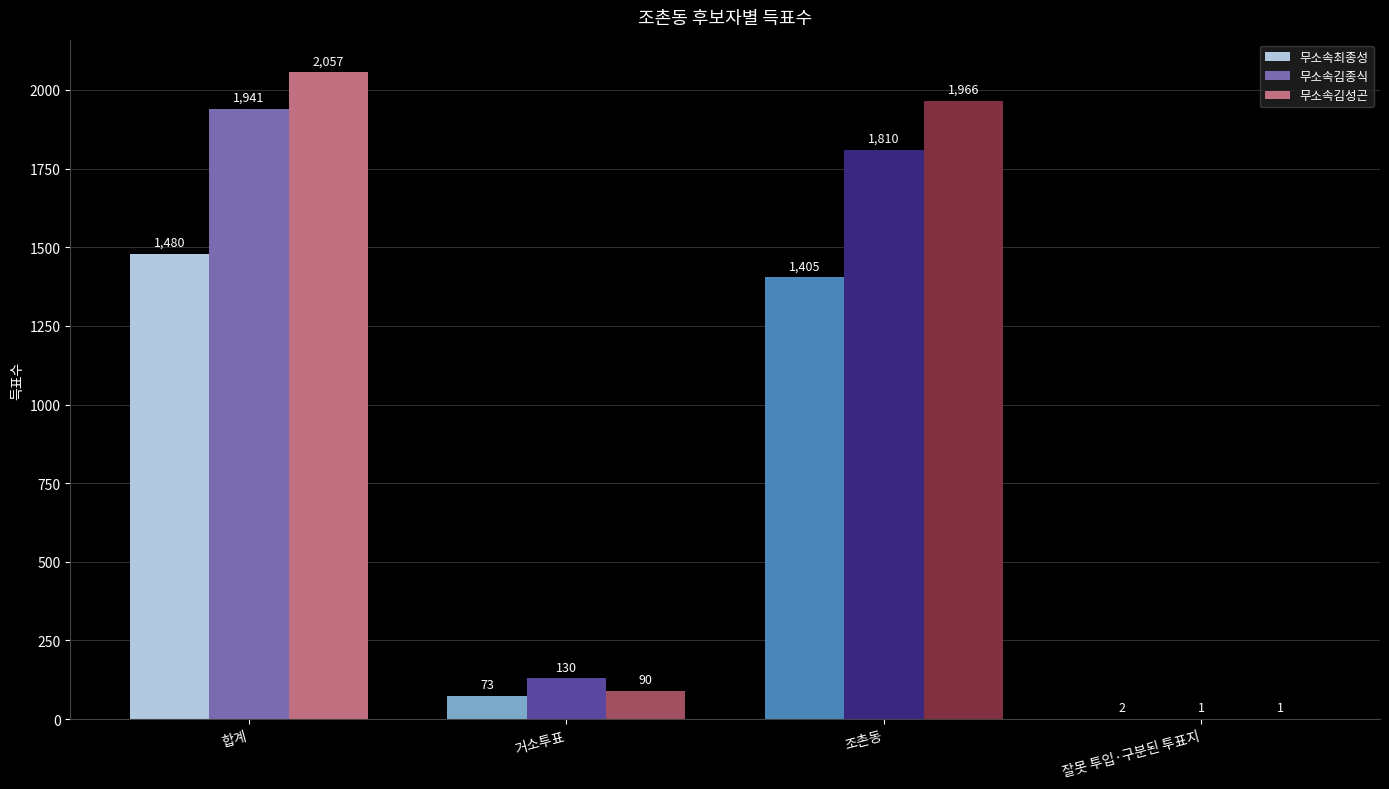

At which label is 무소속최종성 closest to 741?

조촌동